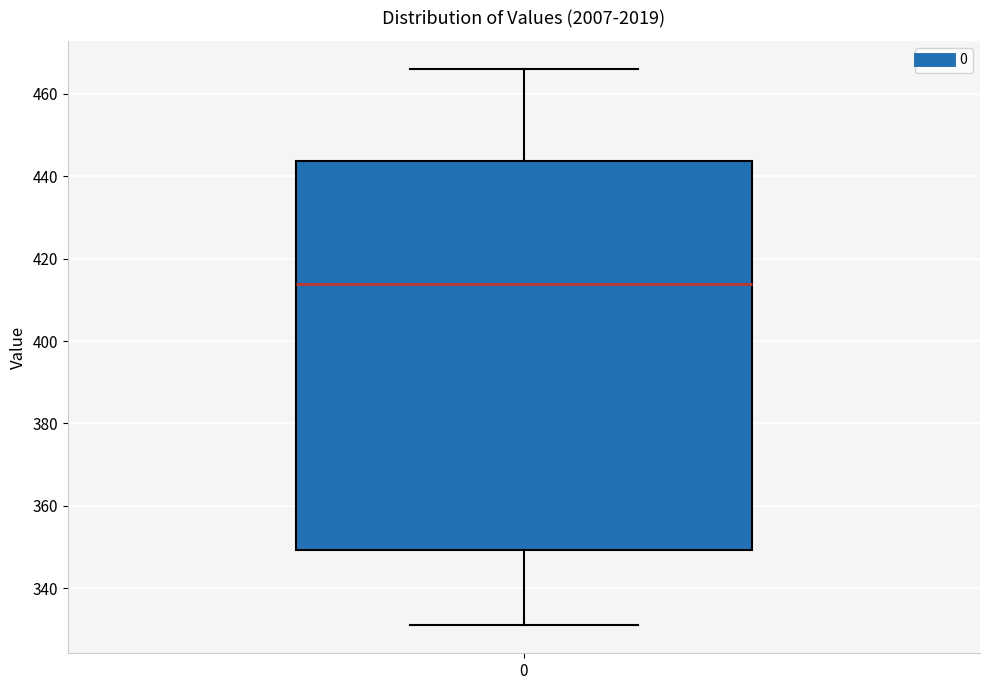

Transcribe this box plot: give where the median line is, the range the box spans, and where the two whiskers end, as read against the y-axis. The values are not printed on the chart, so give them approximately, as read against the axis.

median 414, box 350 to 444, whiskers 330 to 466